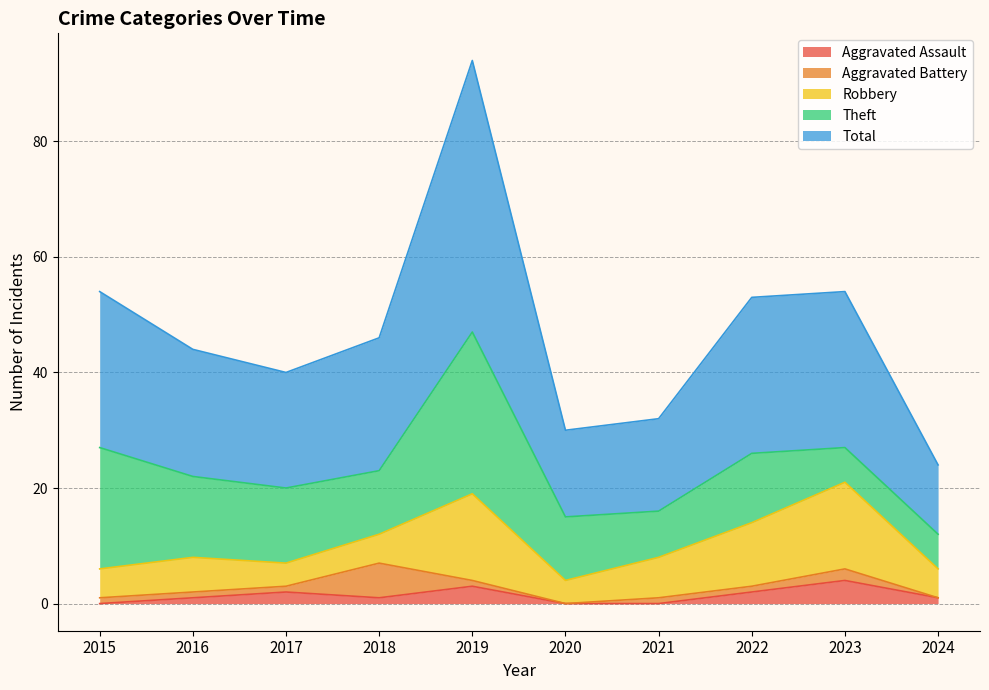

Rank the categories by Theft value from highest to lowest.

2019, 2015, 2016, 2017, 2022, 2018, 2020, 2021, 2023, 2024